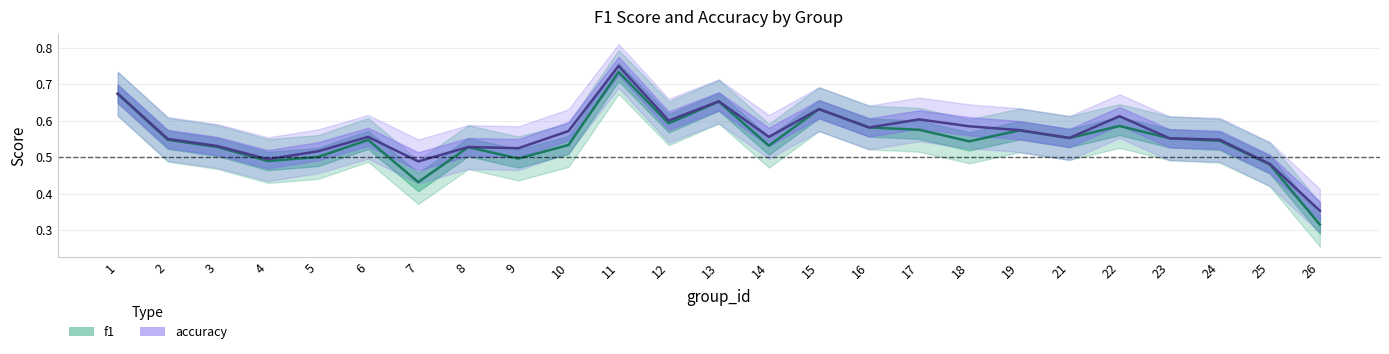

True or false: f1 and accuracy cross at least once.

False